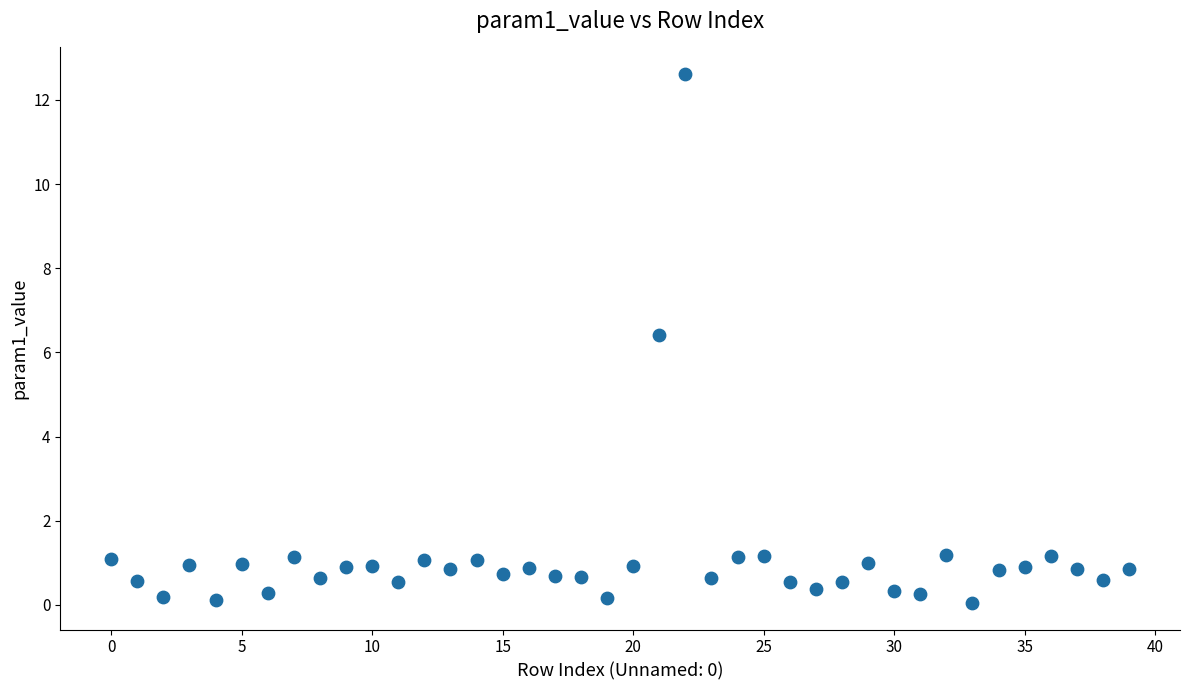

What Y value in the scatter plot is closest to 6?

6.4